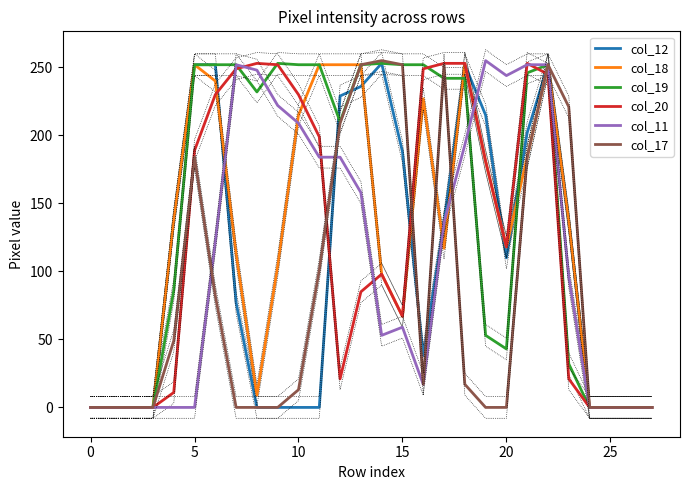

True or false: col_12 has a value of 135 at 24.

False